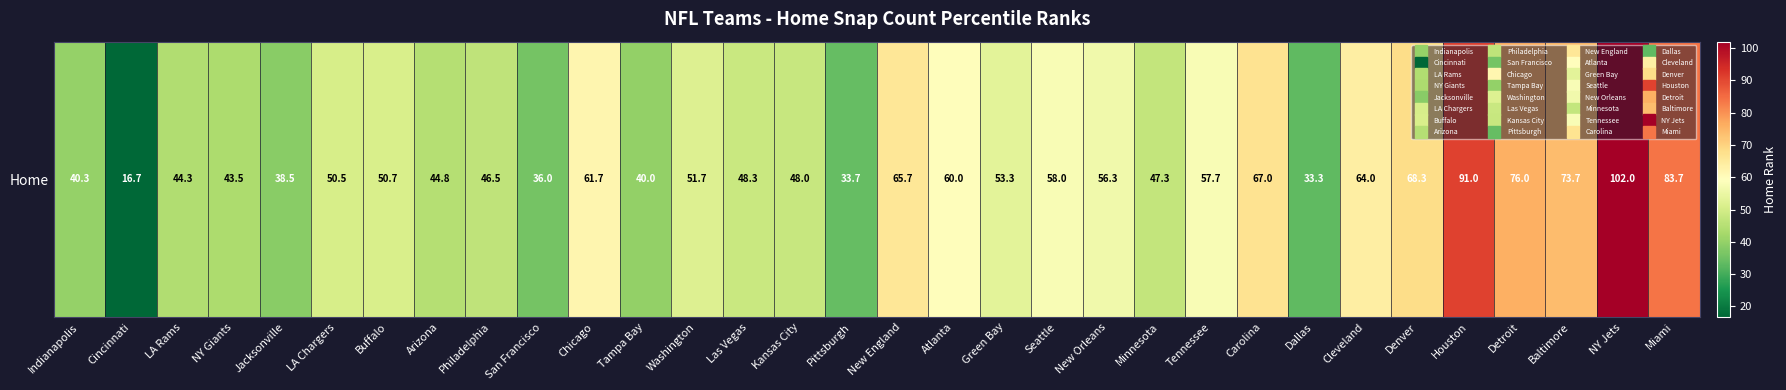

List the labels in order of value, smallest first.

Cincinnati, Dallas, Pittsburgh, San Francisco, Jacksonville, Tampa Bay, Indianapolis, NY Giants, LA Rams, Arizona, Philadelphia, Minnesota, Kansas City, Las Vegas, LA Chargers, Buffalo, Washington, Green Bay, New Orleans, Tennessee, Seattle, Atlanta, Chicago, Cleveland, New England, Carolina, Denver, Baltimore, Detroit, Miami, Houston, NY Jets